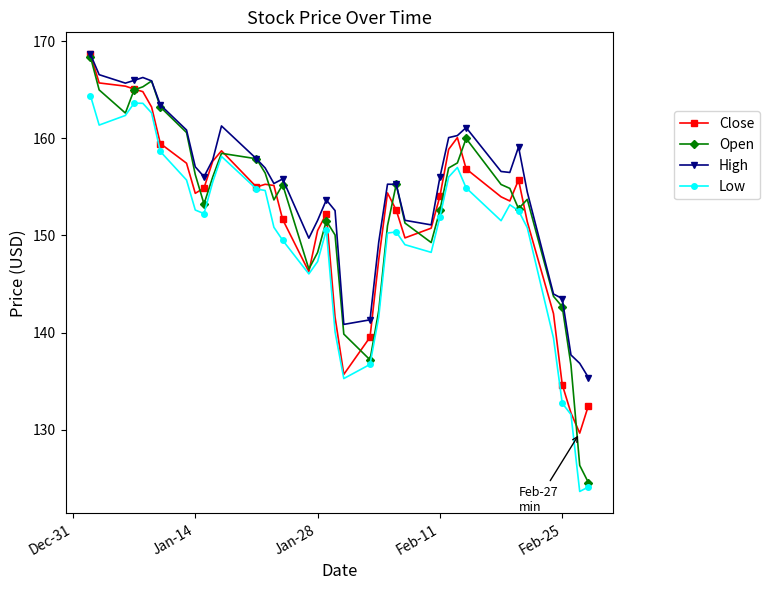

What is the greatest value displayed?

168.7